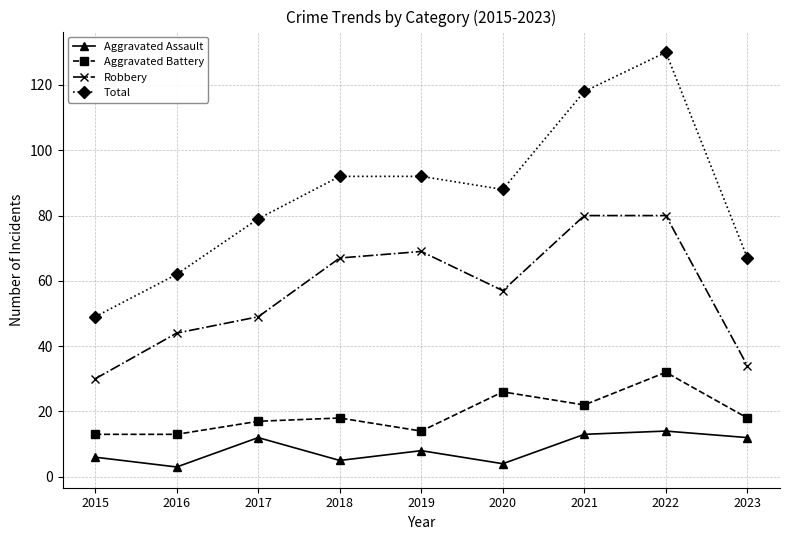

True or false: Robbery and Aggravated Assault intersect in this chart.

False